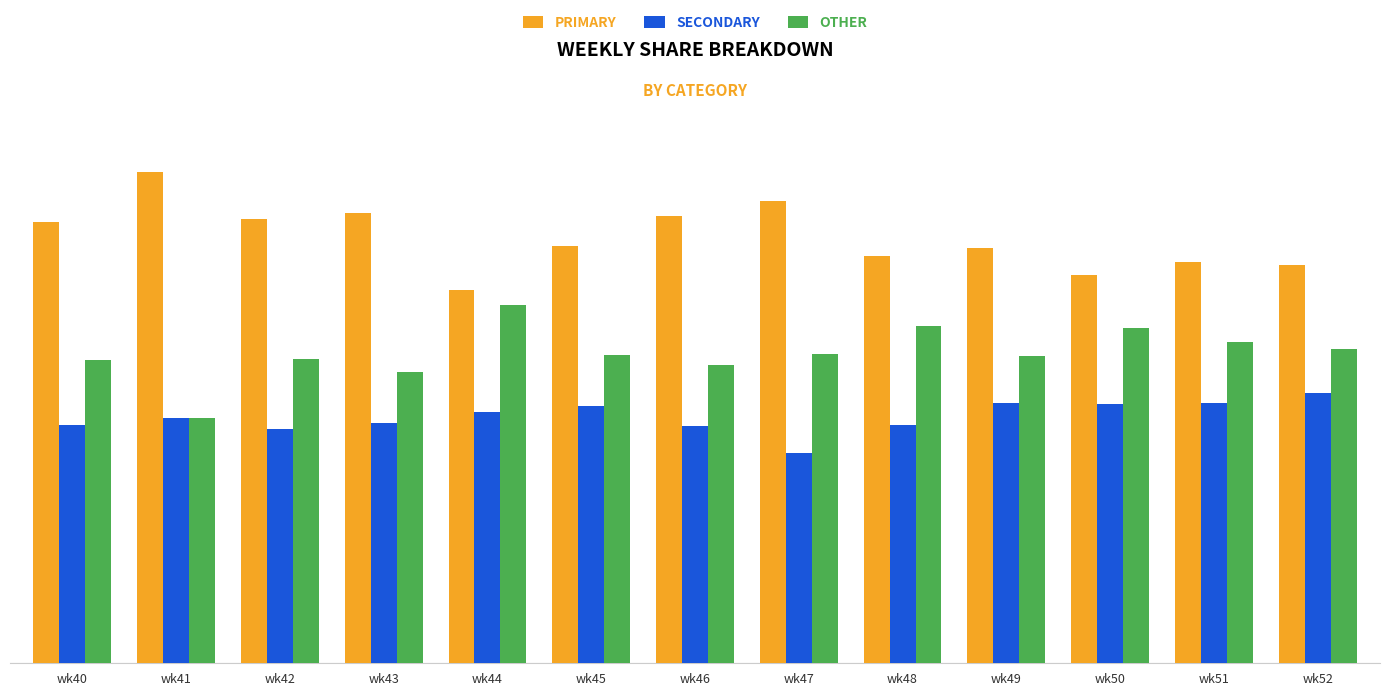

Is the value of PRIMARY at wk43 greater than the value of OTHER at wk47?

Yes